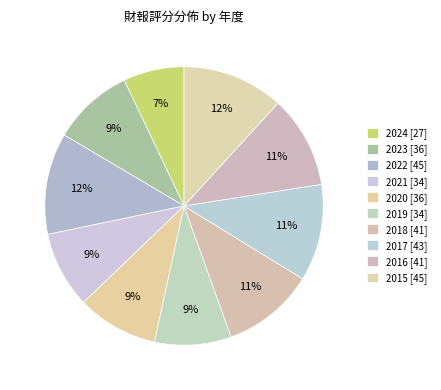

How many segments does this pie chart have?

10